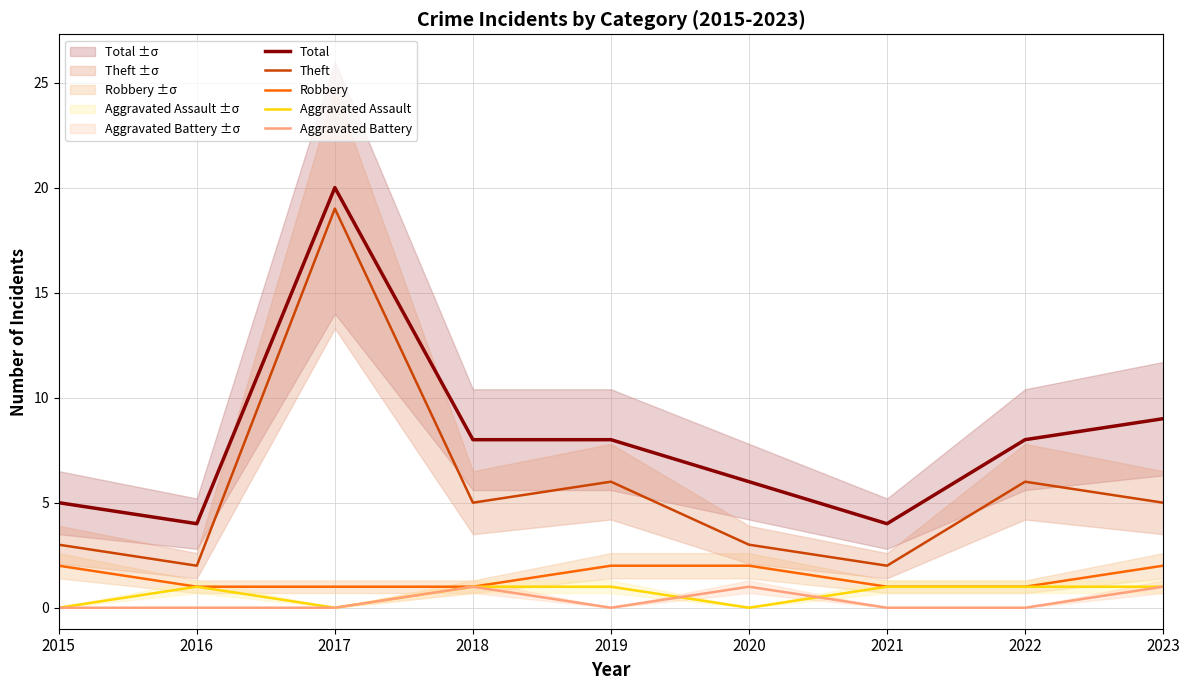

The Total series shows 20 at 2017. True or false?

True